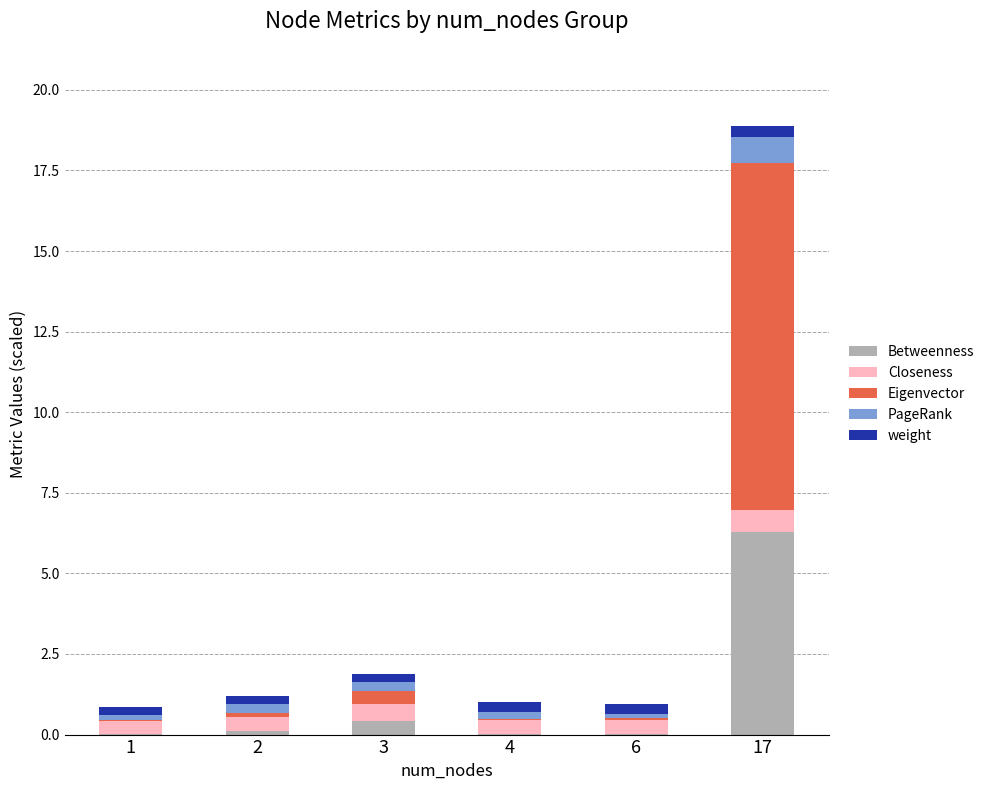

Is it true that Betweenness equals 0.1 at 2?

True